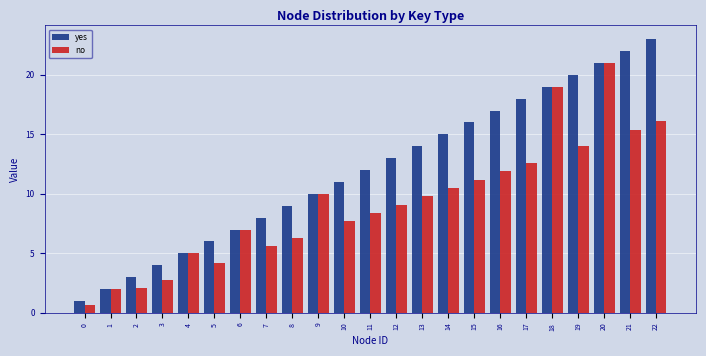

How many groups of bars are there?

23